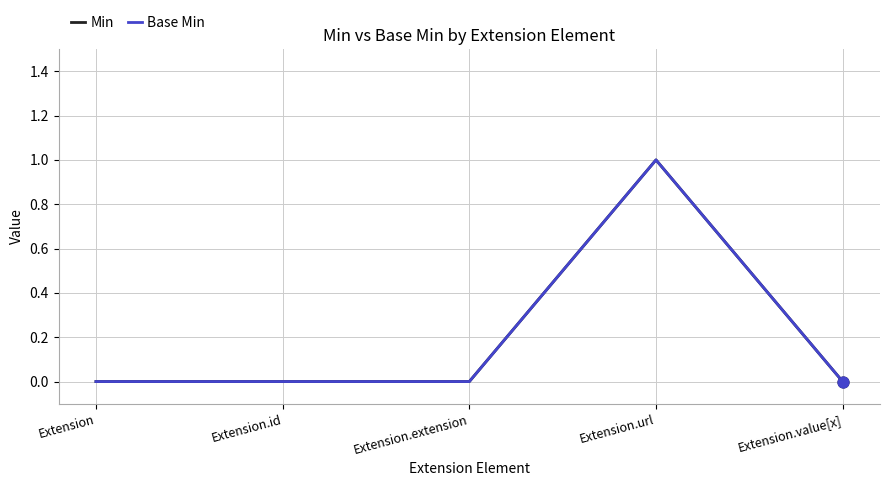

At how many categories does at least one series exceed 0?

1